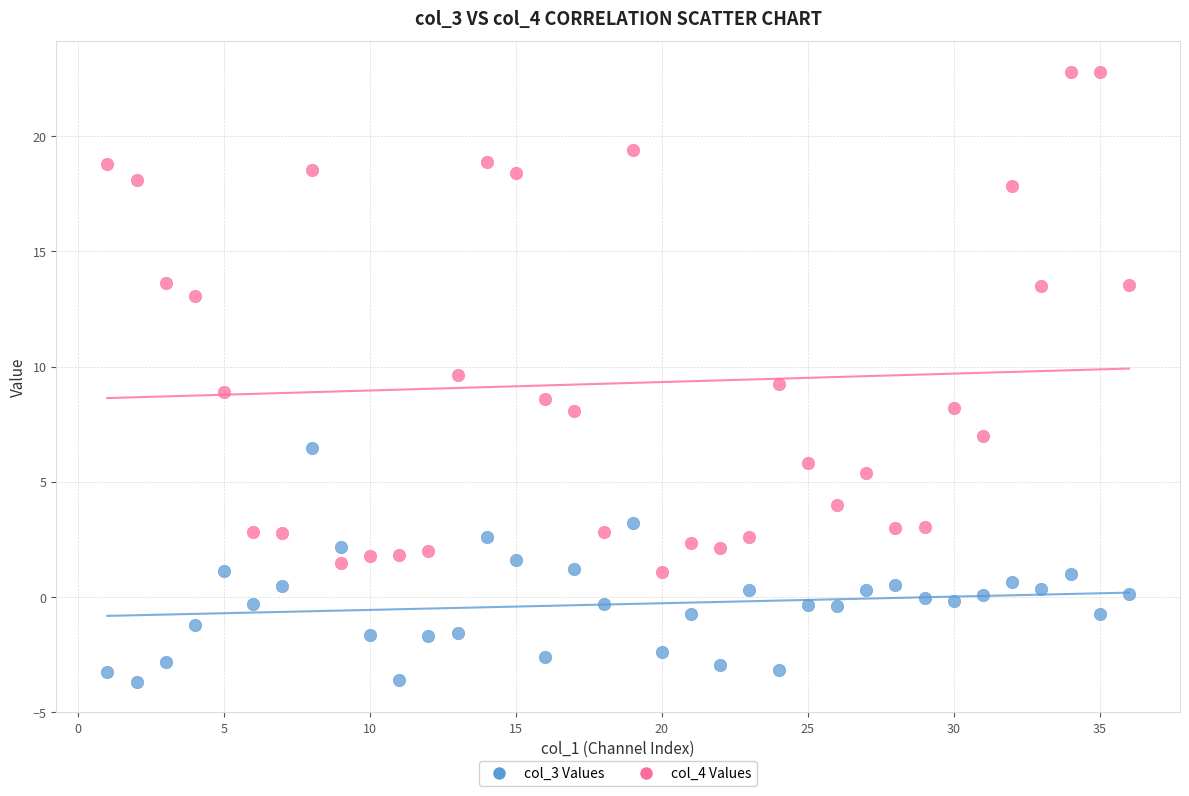

Across all data points, what is the range of X values (max minus min)?

35.0